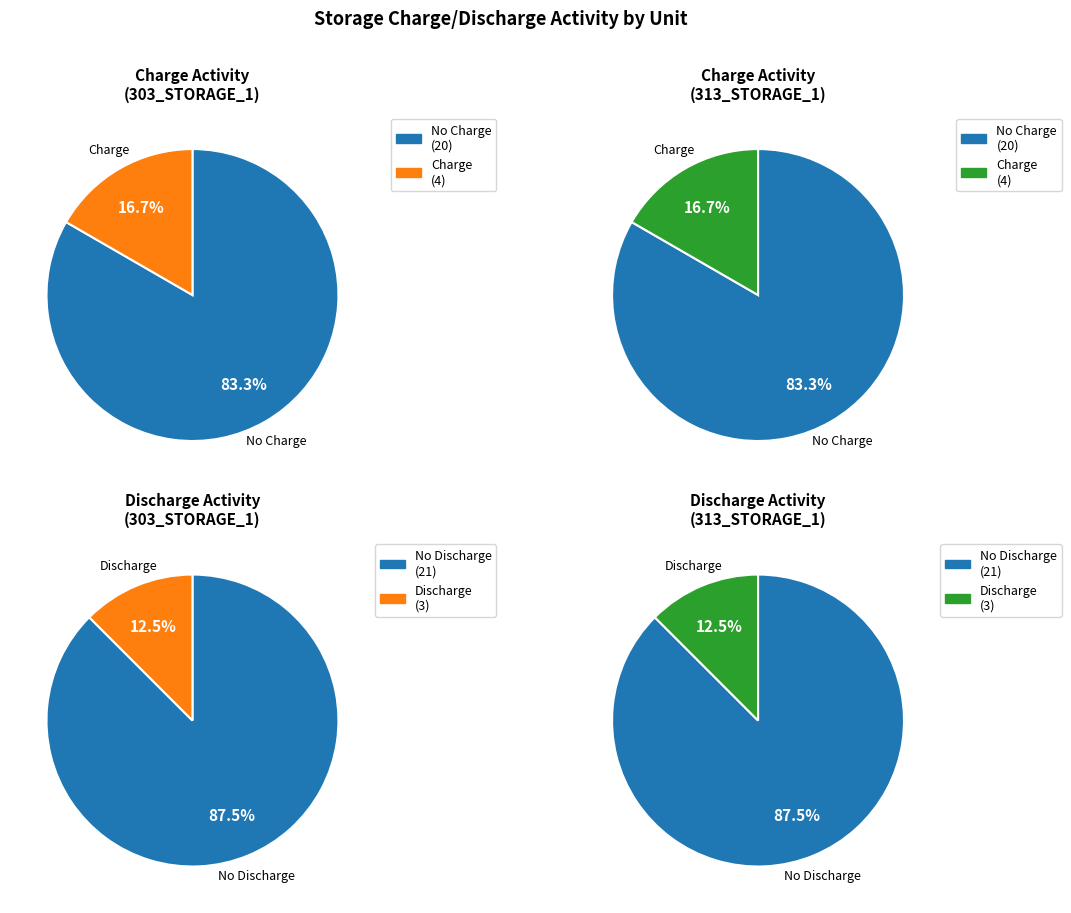

Which series changed the most between 2 and 3?

313_STORAGE_1